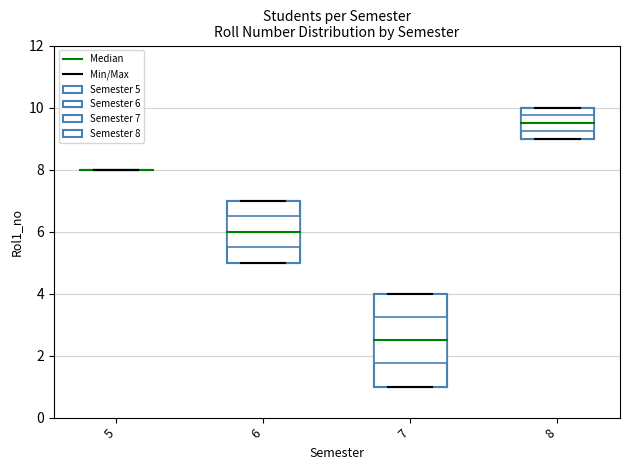

What is the maximum value shown in the chart?

10